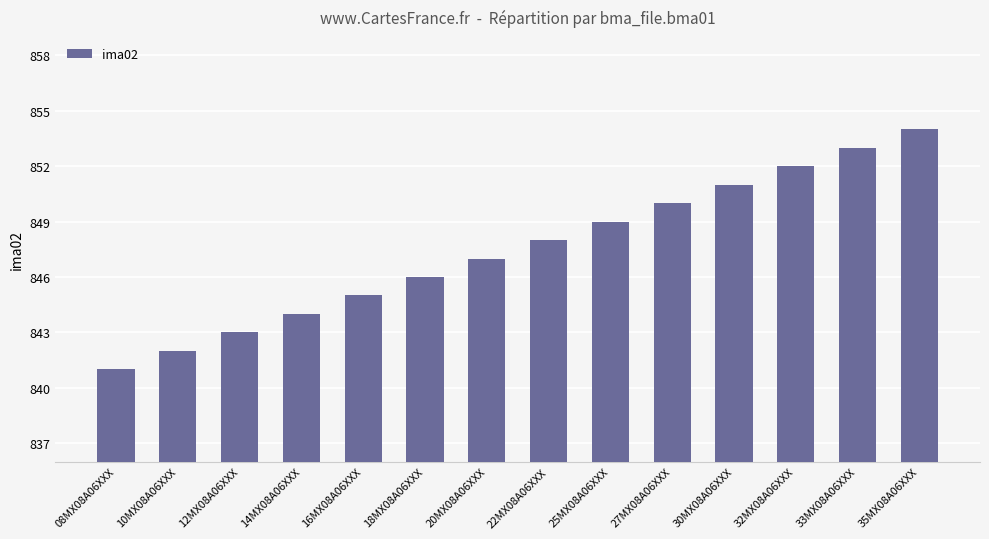

List the labels in order of value, smallest first.

08MX08A06XXX, 10MX08A06XXX, 12MX08A06XXX, 14MX08A06XXX, 16MX08A06XXX, 18MX08A06XXX, 20MX08A06XXX, 22MX08A06XXX, 25MX08A06XXX, 27MX08A06XXX, 30MX08A06XXX, 32MX08A06XXX, 33MX08A06XXX, 35MX08A06XXX